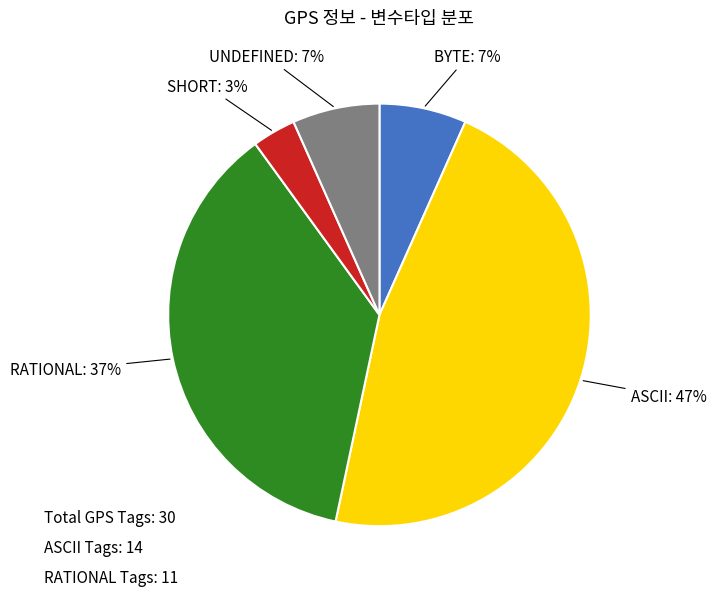

Combined, do ASCII and UNDEFINED account for over 50%?

Yes